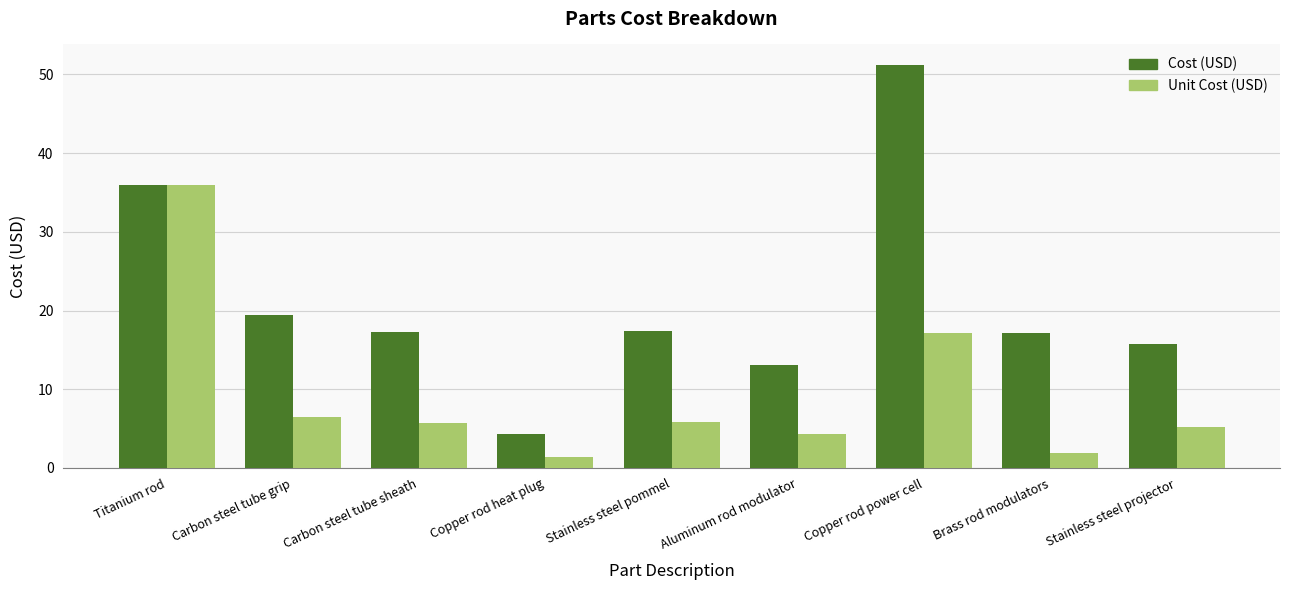

At Copper rod heat plug, list the series in order from largest to smallest.

Cost (USD), Unit Cost (USD)